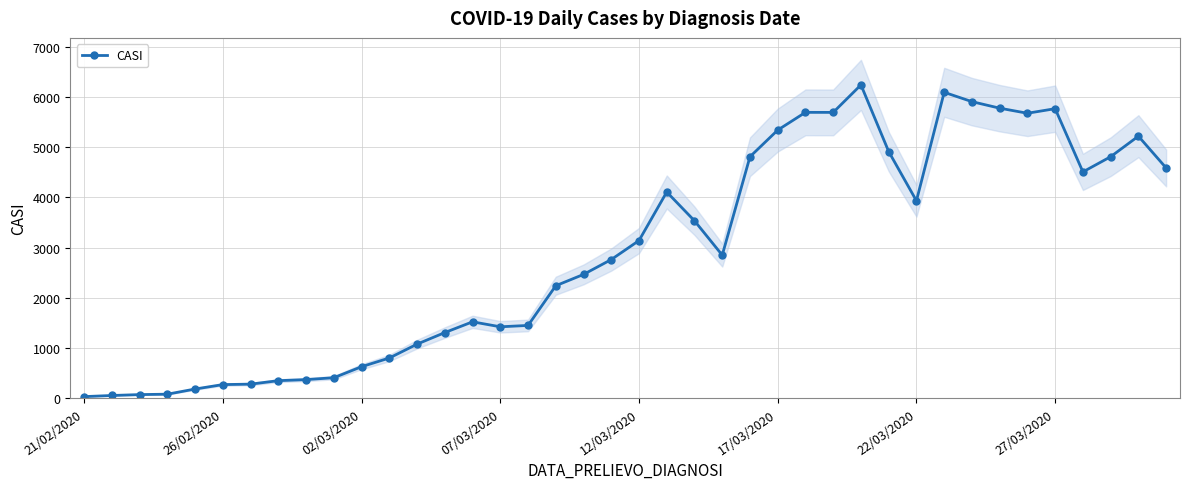

How many lines are shown in the chart?

1